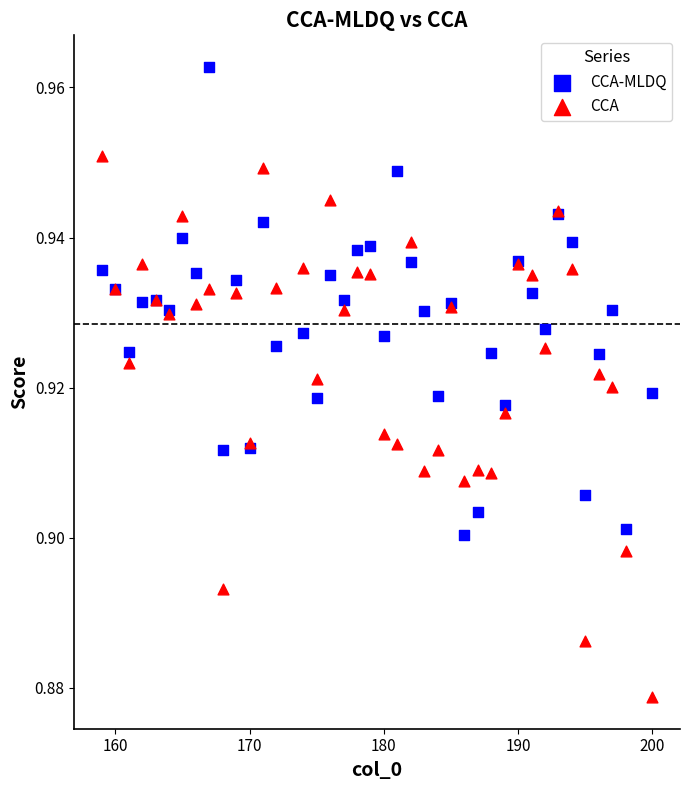

Which series contains the lowest Y value?

CCA